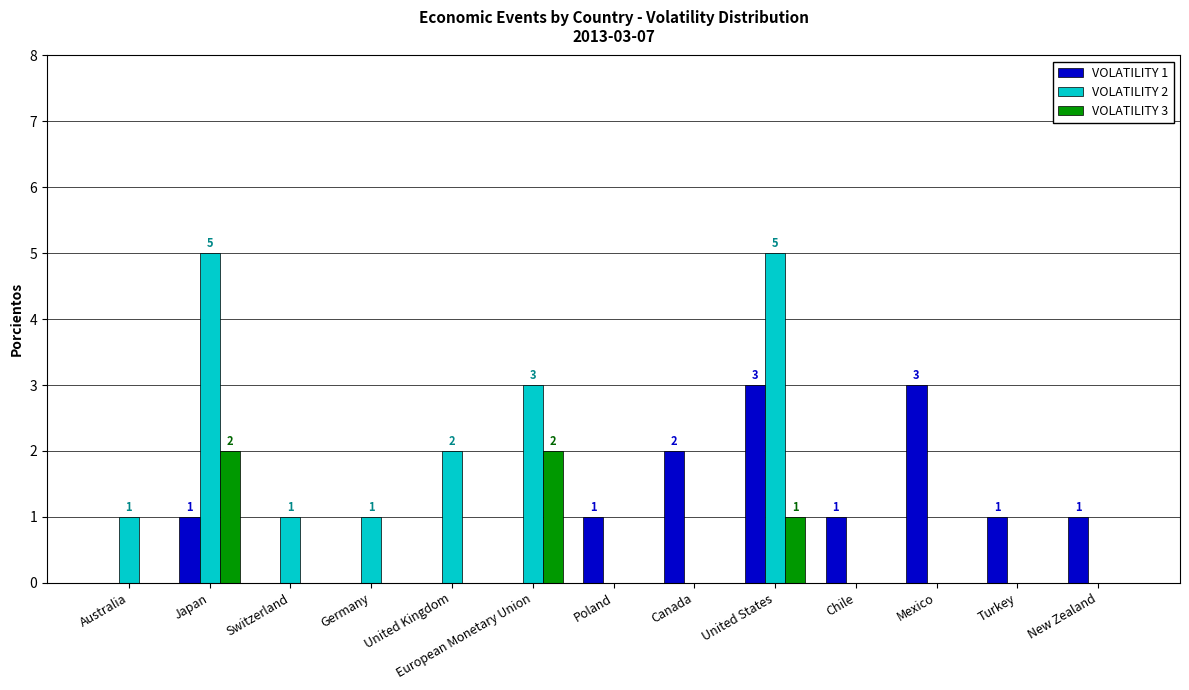

True or false: VOLATILITY 2 has a value of 0 at Switzerland.

False